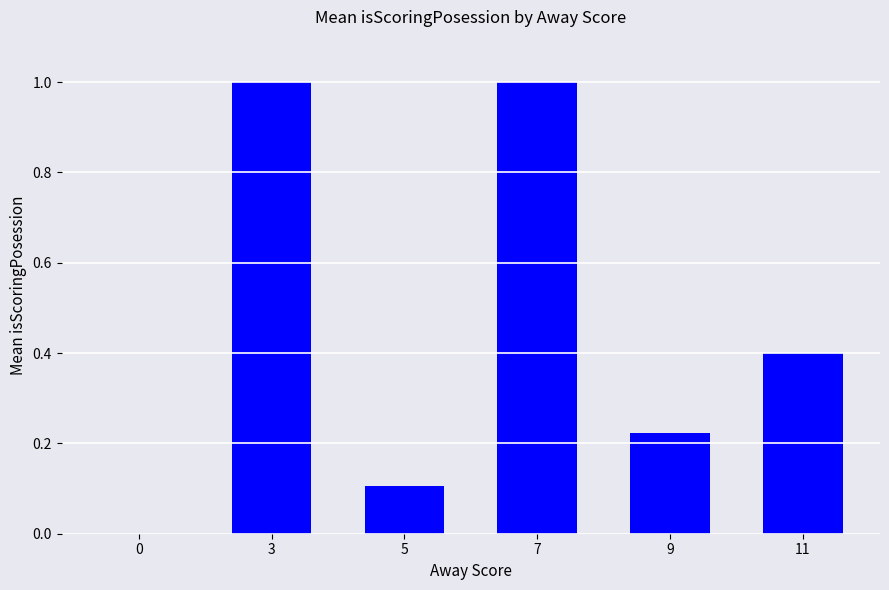

What is the sum of all values?

2.7